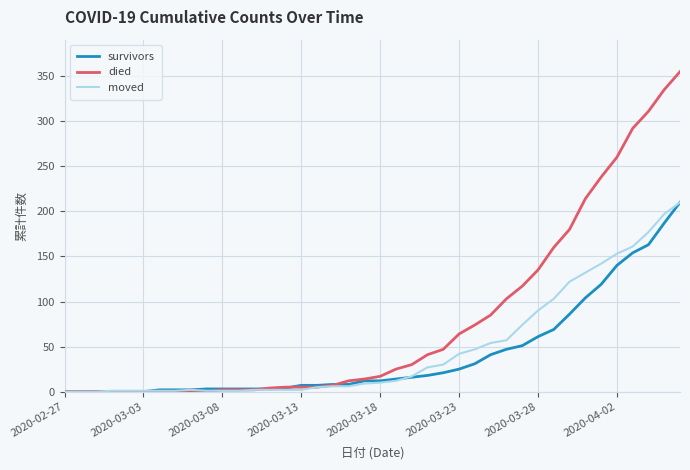

Which series has the largest range (max minus min)?

died